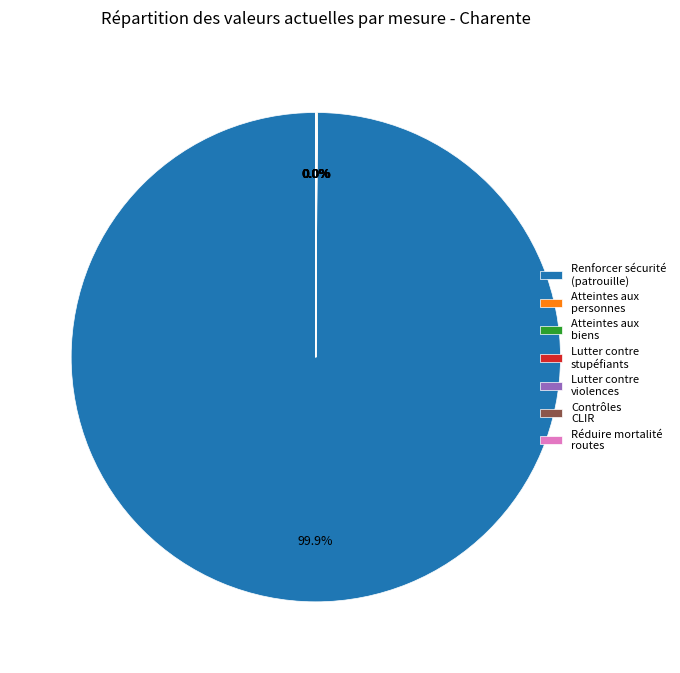

Does any single category account for the majority?

Yes